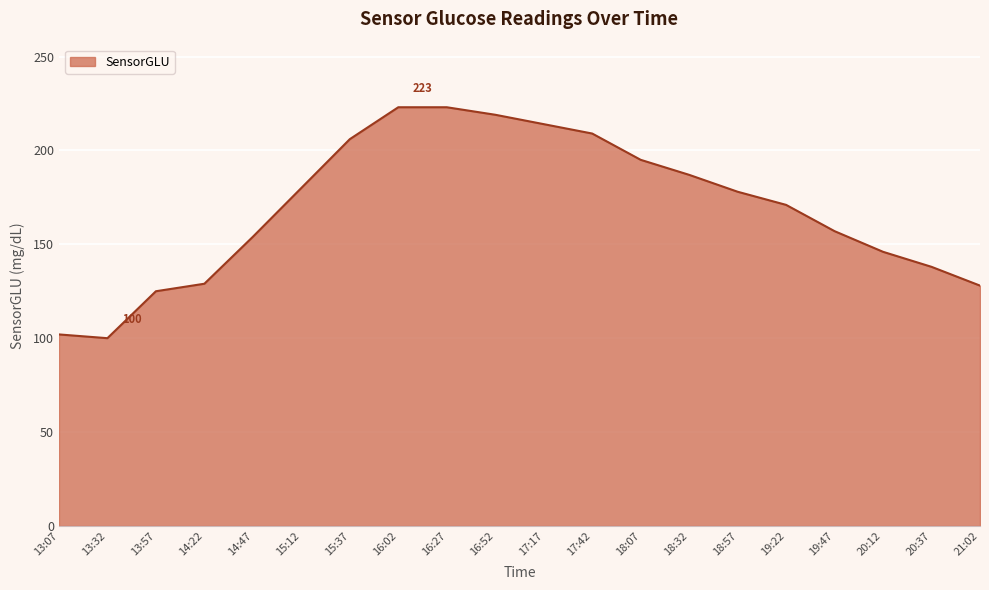

What position from the right is 14:47?

16